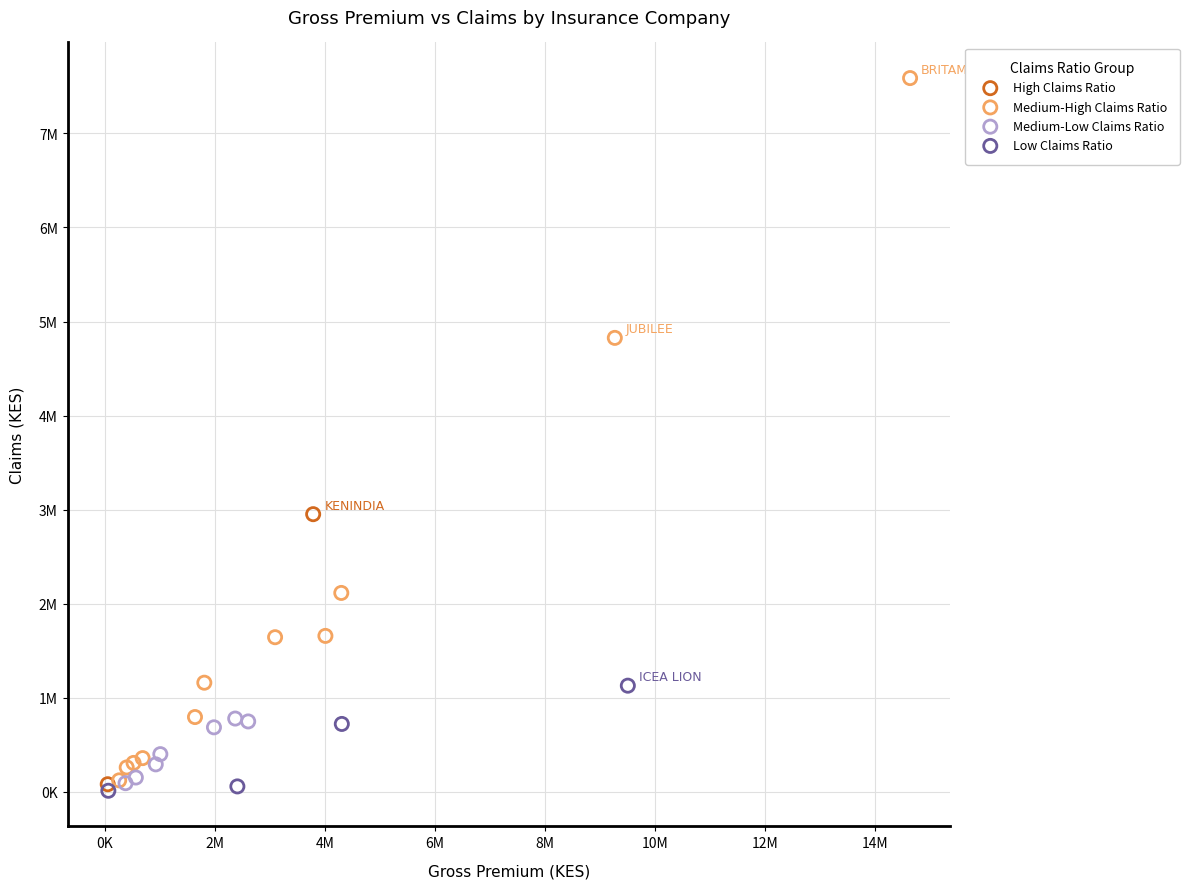

What are all the series names shown in the legend?

High Claims Ratio, Medium-High Claims Ratio, Medium-Low Claims Ratio, Low Claims Ratio